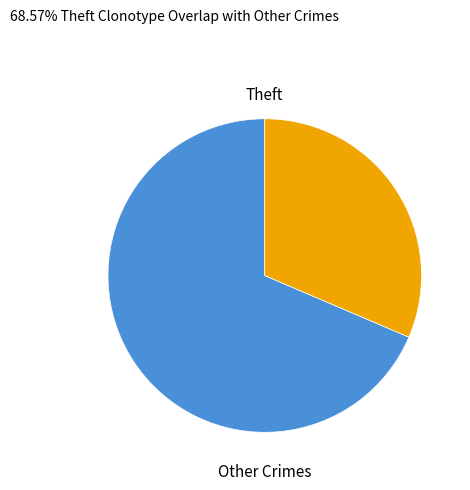

Does any single category account for the majority?

Yes